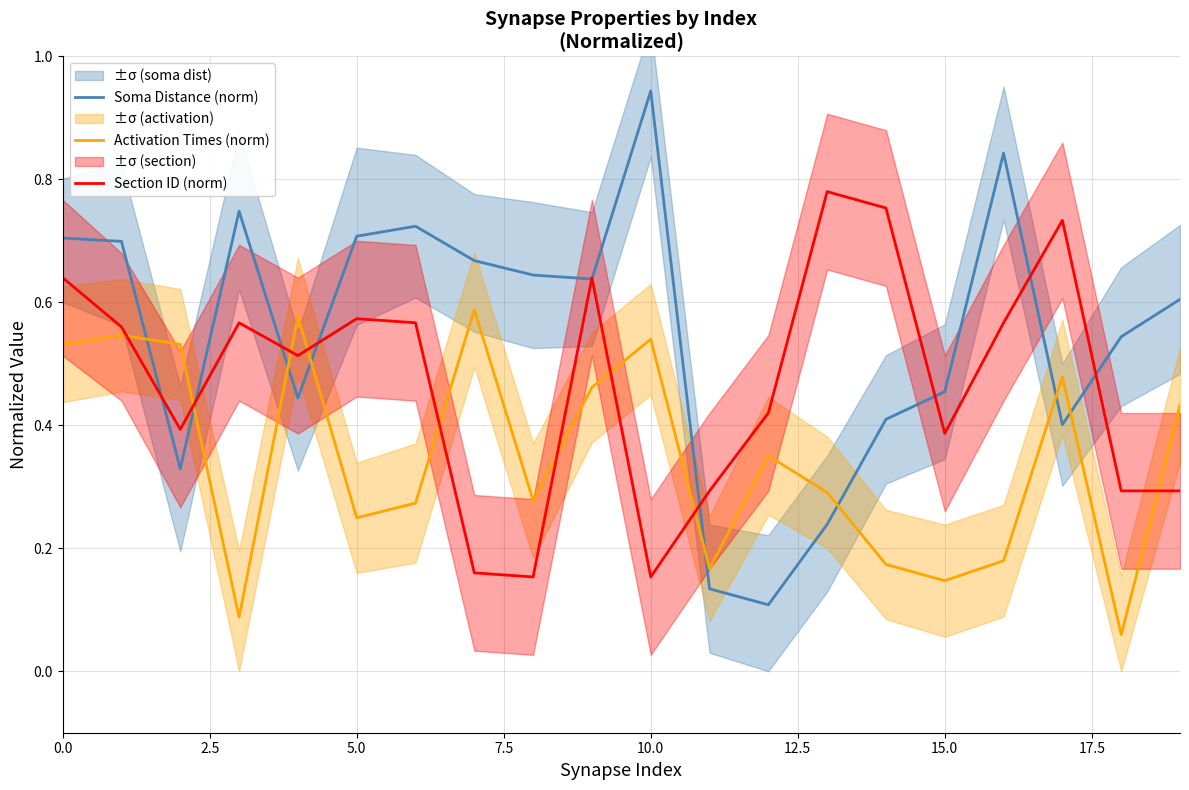

Which series ends up on top after the final intersection of Section ID (norm) and Activation Times (norm)?

Activation Times (norm)